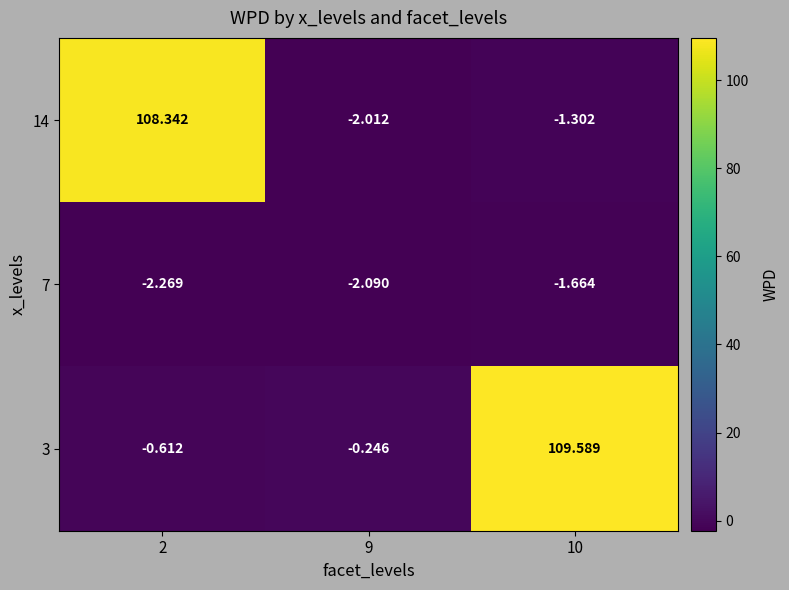

Is the value of 14 at 2 greater than the value of 7 at 9?

Yes